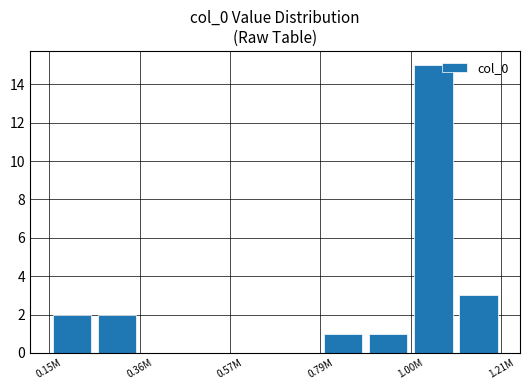

Reading right to left, extract all data points from this chart.

3	15	1	1	0	0	0	0	2	2